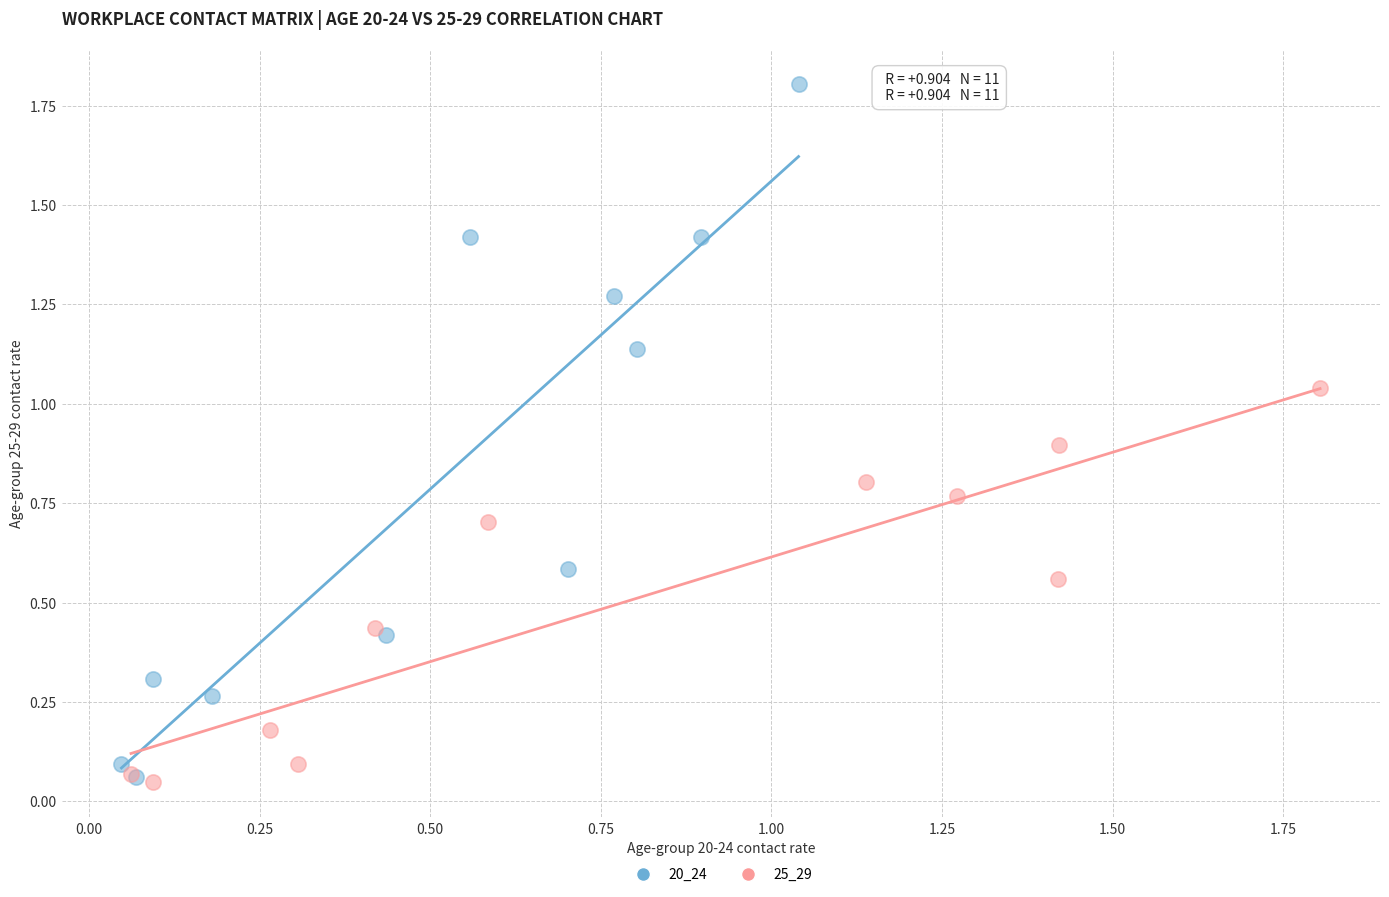

Which series reaches the maximum Y coordinate?

20_24